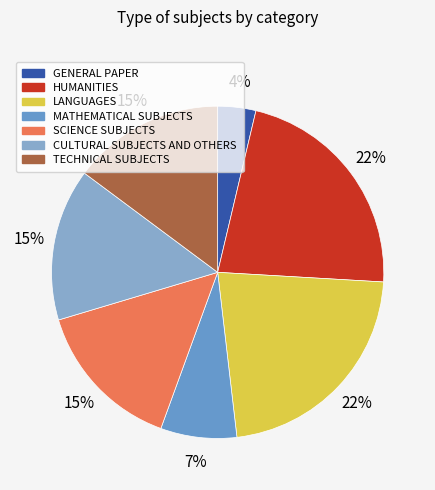

Is it true that HUMANITIES is 33% of the pie?

False